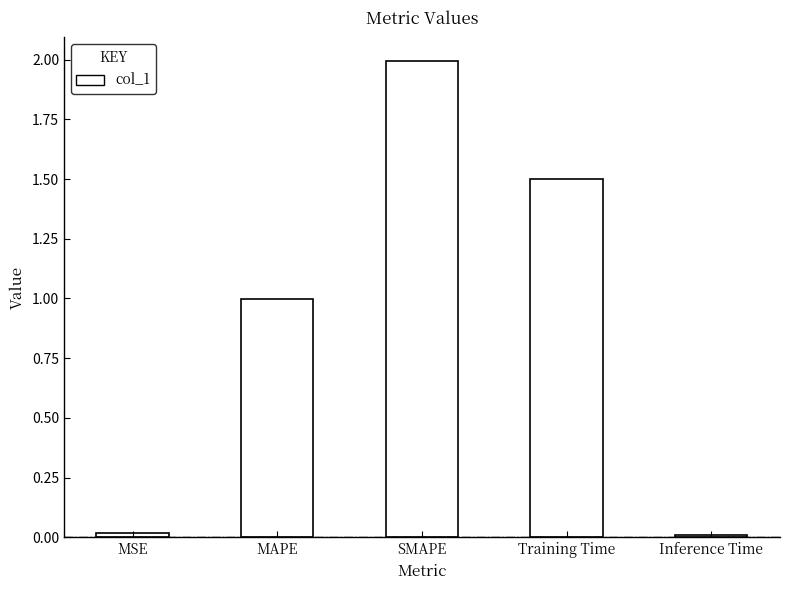

How many distinct data groups are displayed?

1